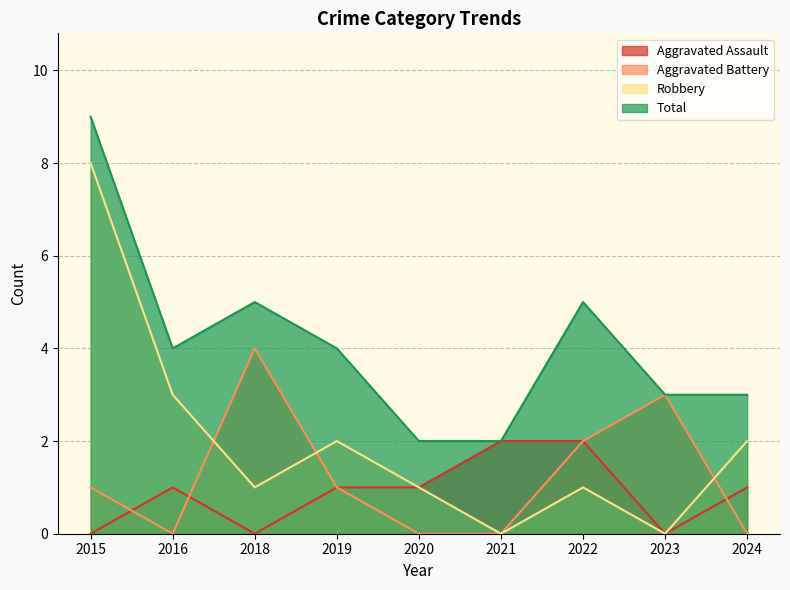

How many lines are shown in the chart?

4